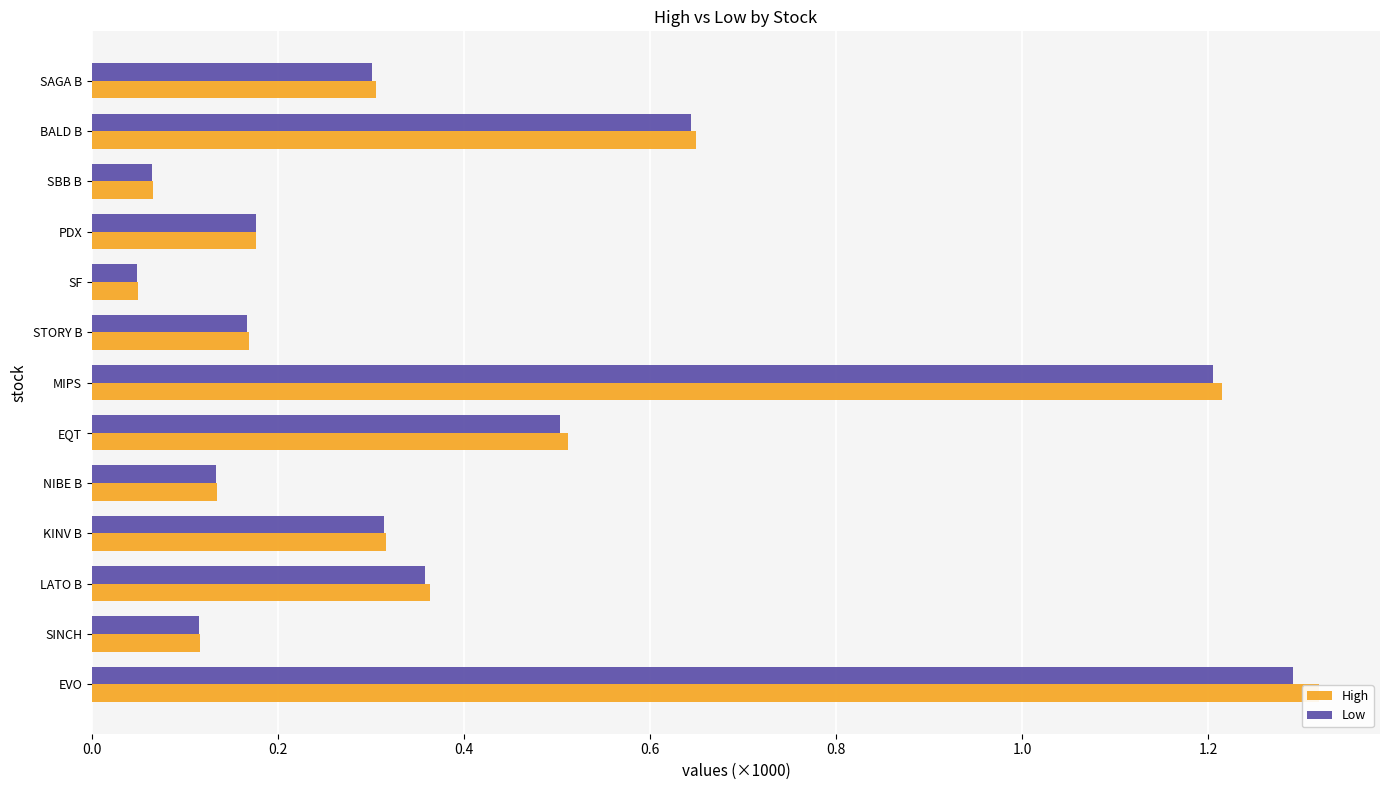

List the series in order of their peak value, highest first.

High, Low